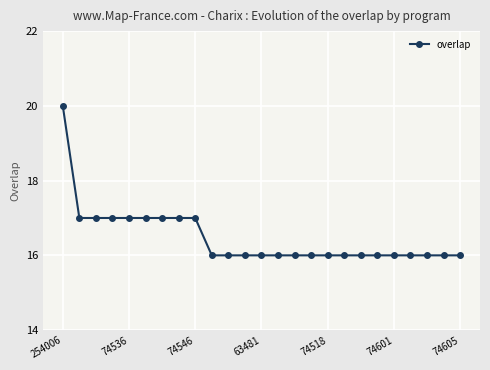

Reading right to left, list all the values displayed in this chart.

16	16	16	16	16	16	16	16	16	16	16	16	16	16	16	16	17	17	17	17	17	17	17	17	20